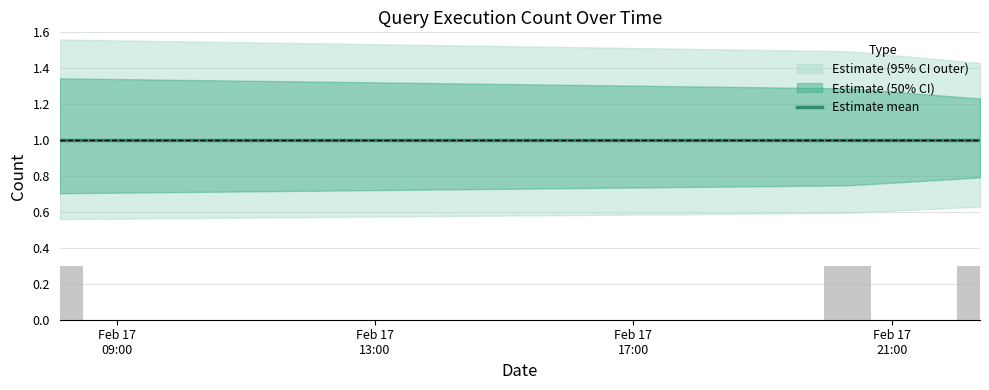

What is the highest value of the mean series?

1.0